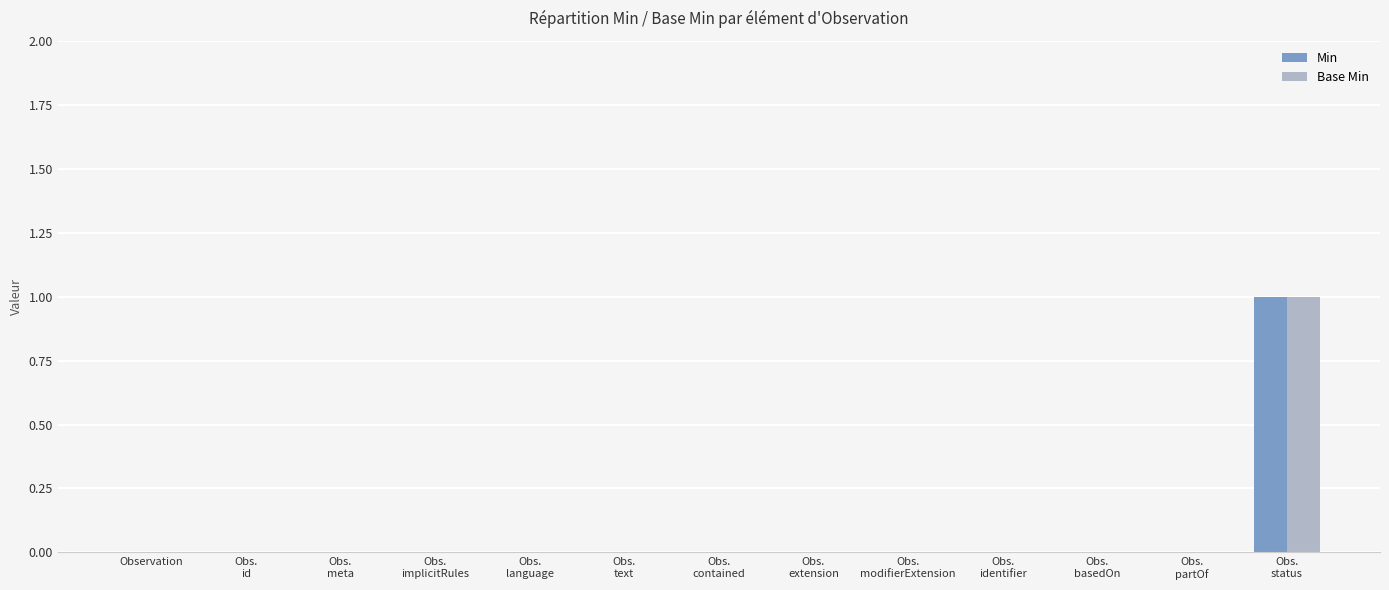

Reading right to left, what are all the values shown in this chart?

Min: Obs.
status=1	Obs.
partOf=0	Obs.
basedOn=0	Obs.
identifier=0	Obs.
modifierExtension=0	Obs.
extension=0	Obs.
contained=0	Obs.
text=0	Obs.
language=0	Obs.
implicitRules=0	Obs.
meta=0	Obs.
id=0	Observation=0
Base Min: Obs.
status=1	Obs.
partOf=0	Obs.
basedOn=0	Obs.
identifier=0	Obs.
modifierExtension=0	Obs.
extension=0	Obs.
contained=0	Obs.
text=0	Obs.
language=0	Obs.
implicitRules=0	Obs.
meta=0	Obs.
id=0	Observation=0